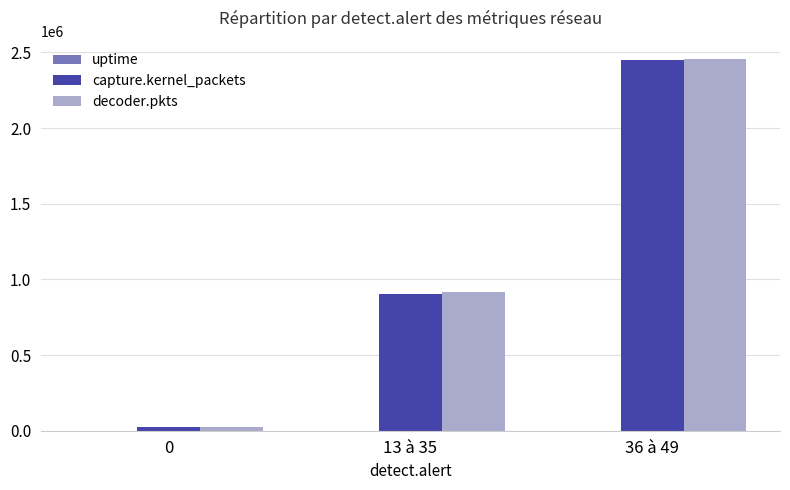

The value of decoder.pkts at 36 à 49 is 2454626. True or false?

True